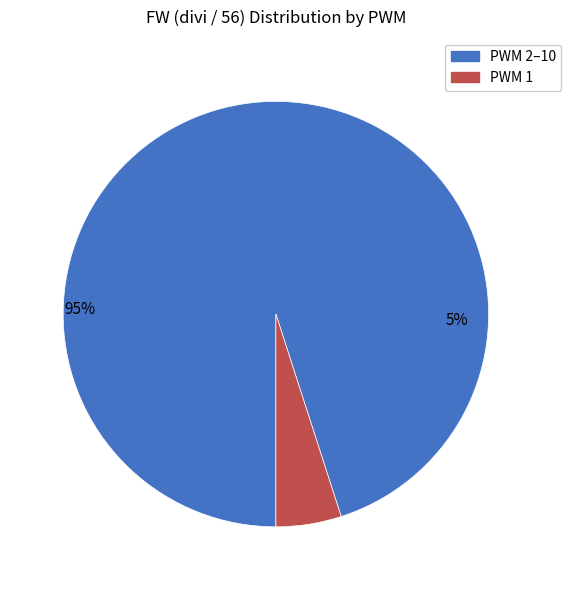

Does PWM 2–10 represent more than half of the total?

Yes